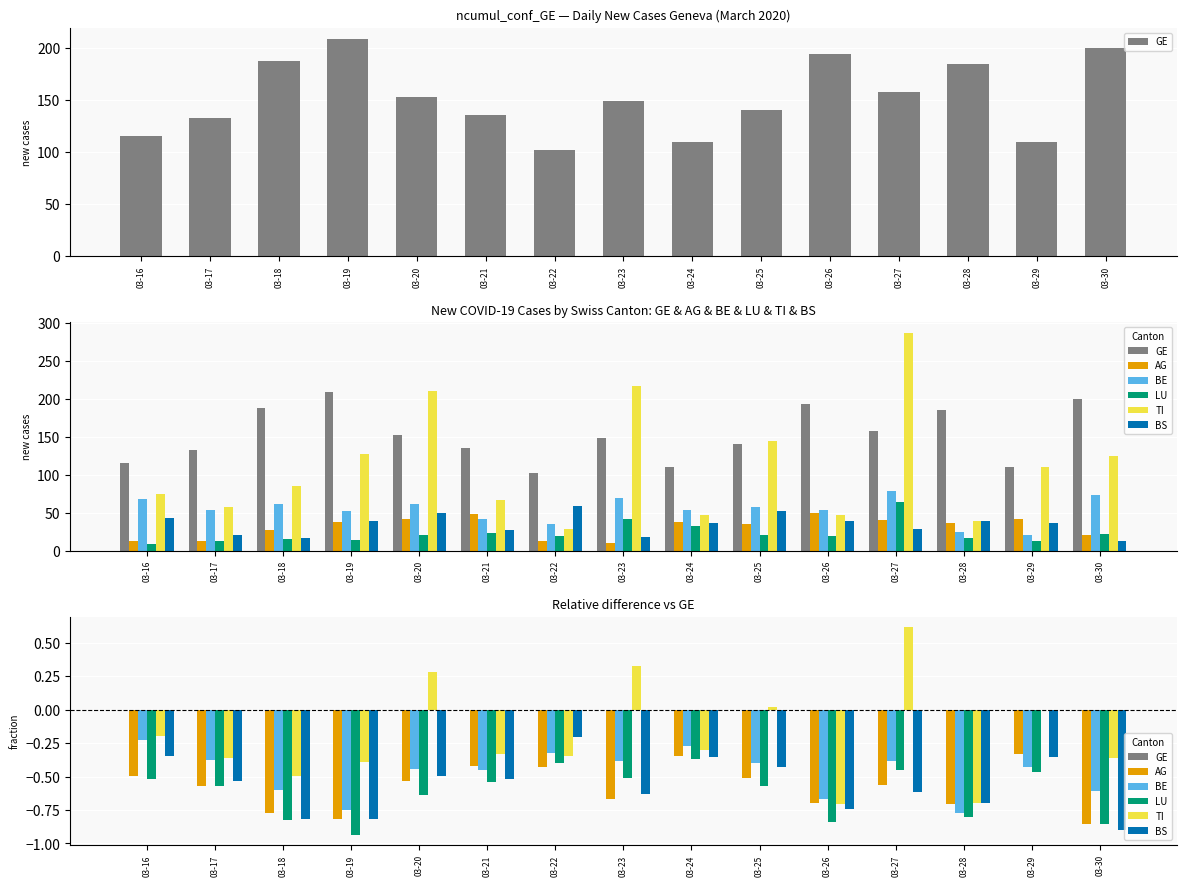

Between 03-17 and 03-28, which series saw the biggest shift?

BE